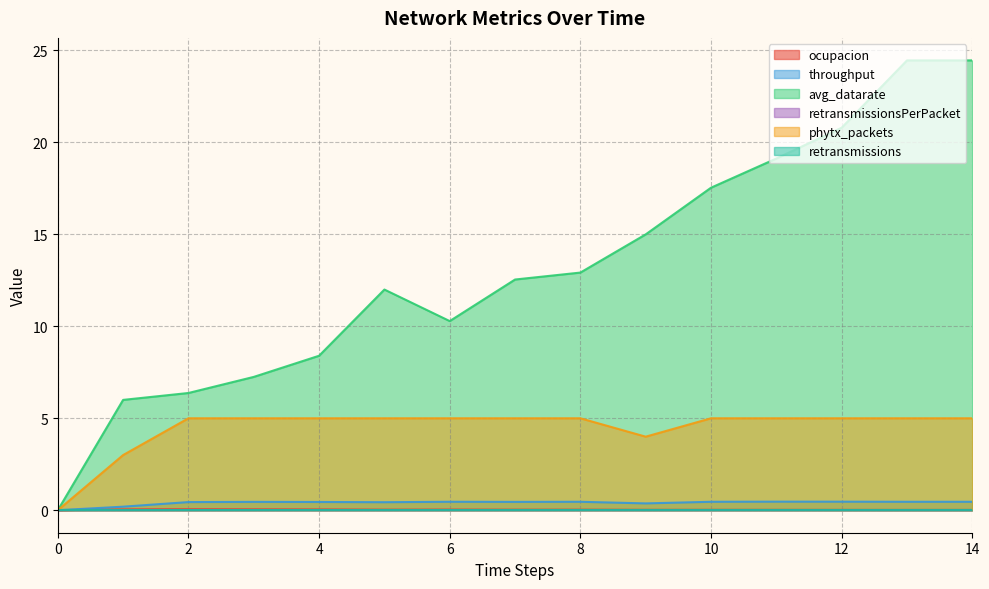

Which series has the widest spread of values?

avg_datarate